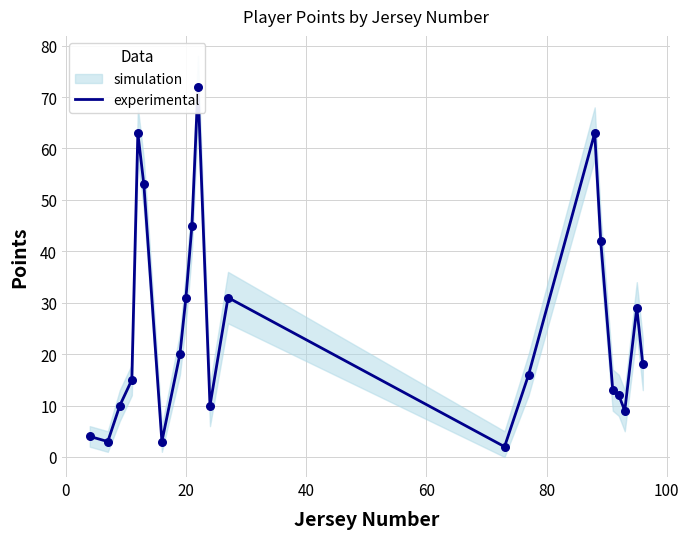

Which has a higher value, −20 or 8?

8